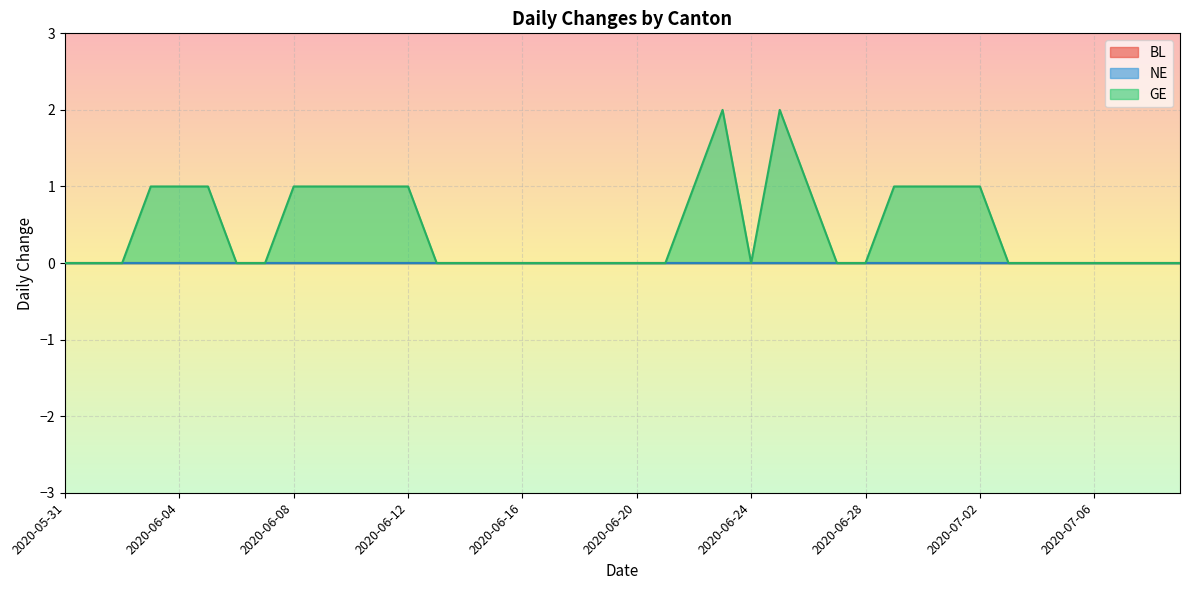

List the series in order of their peak value, highest first.

GE, BL, NE